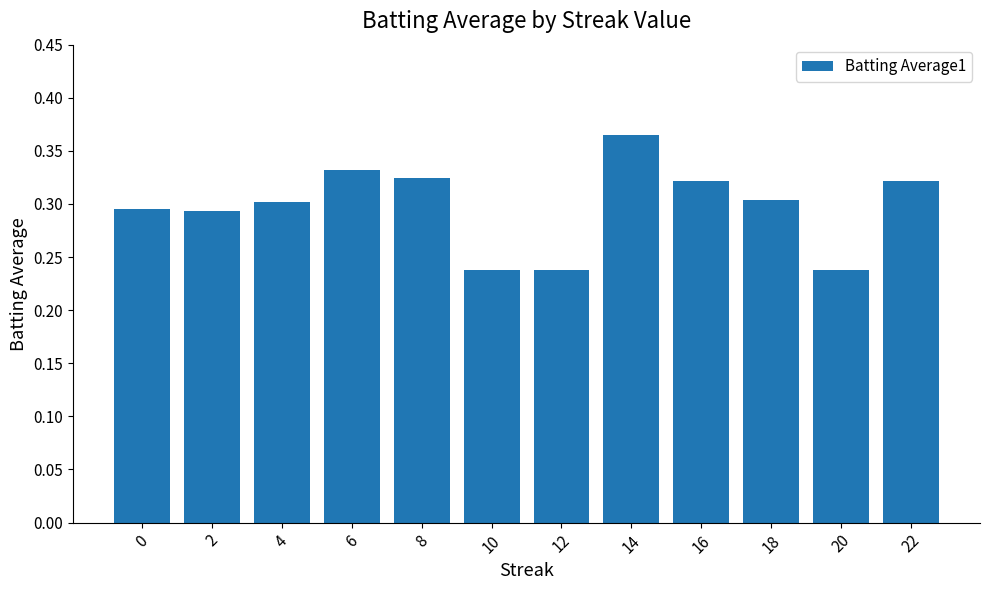

Which label corresponds to the largest value in the chart?

14